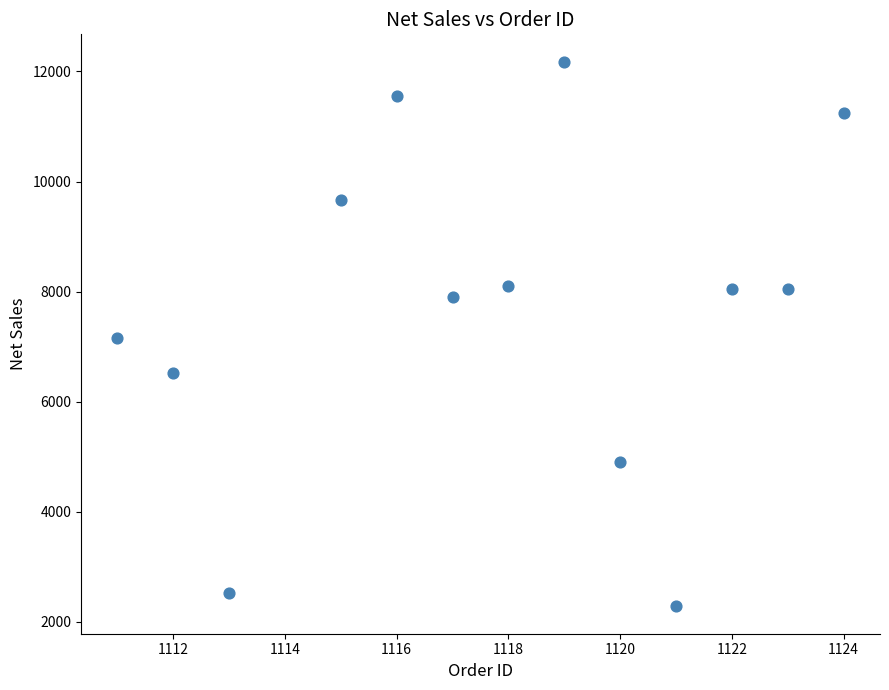

What is the range of X values (max minus min)?

13.0